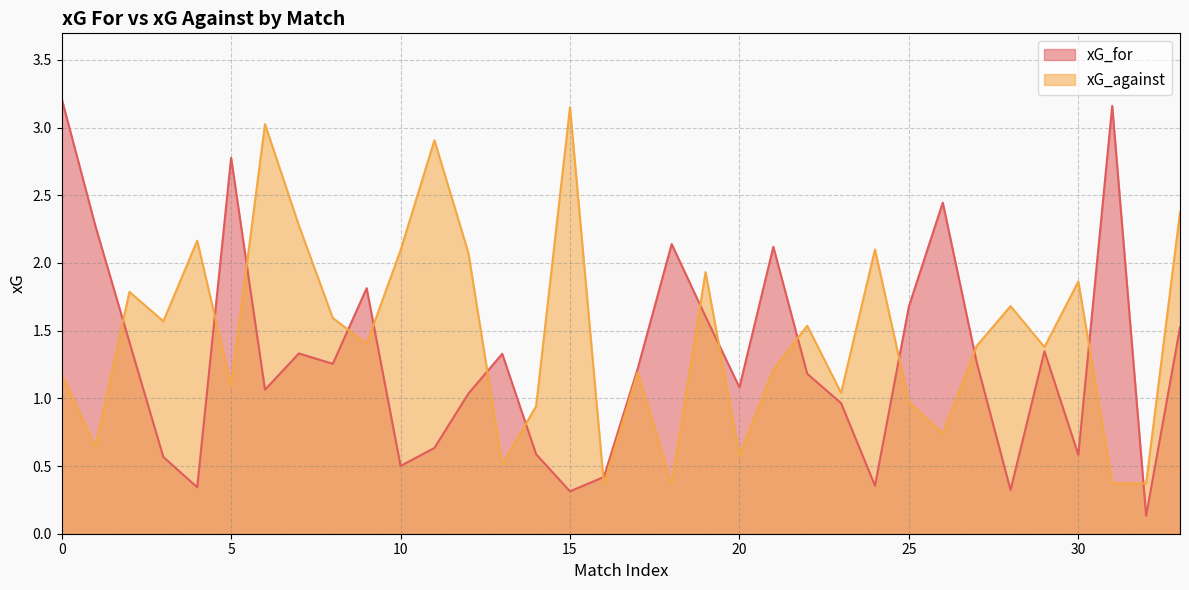

How many values in the xG_against series are below 1?

10